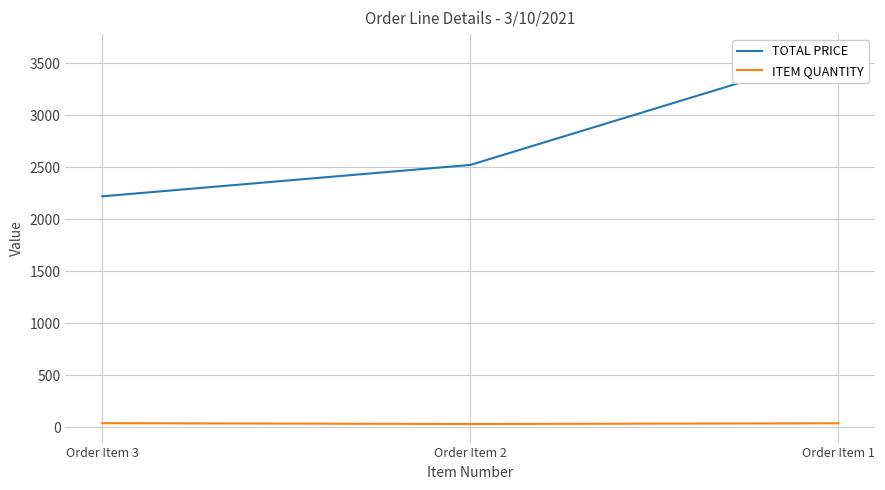

List the series in order of their overall mean, lowest first.

ITEM QUANTITY, TOTAL PRICE